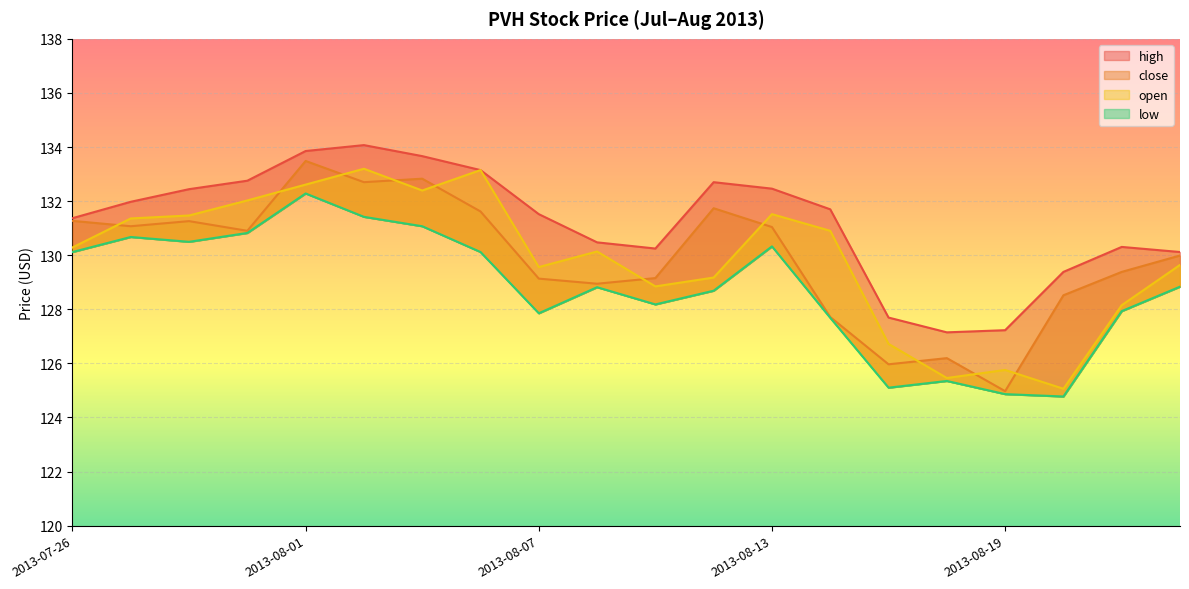

What is the lowest value of the high series?

127.1